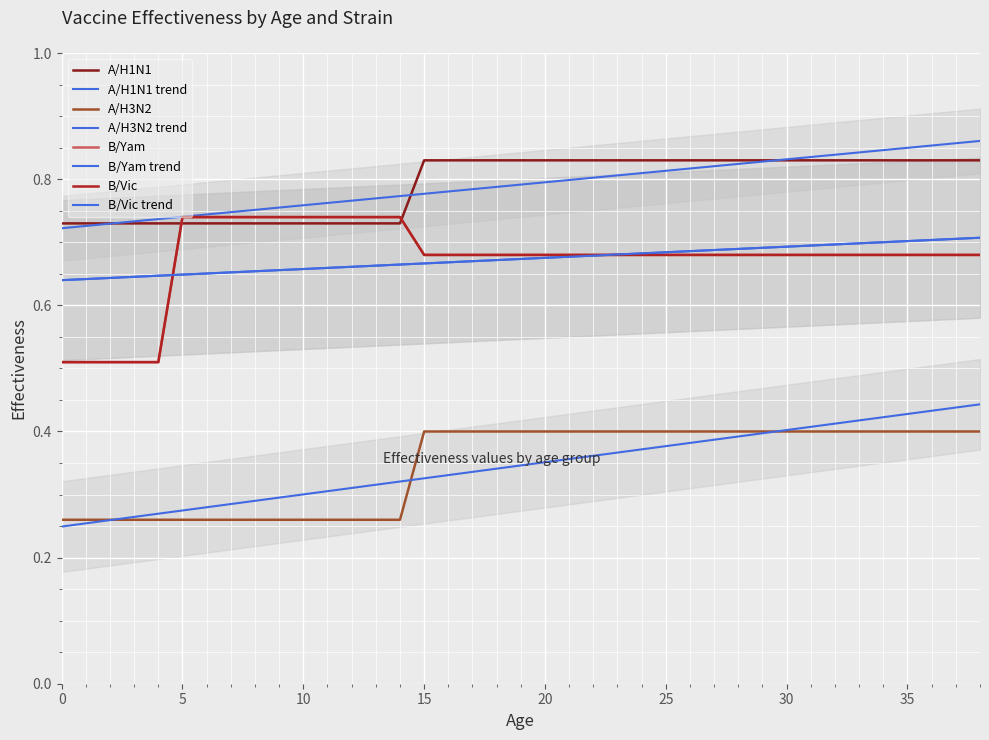

Between 1 and 36, which is larger?

36